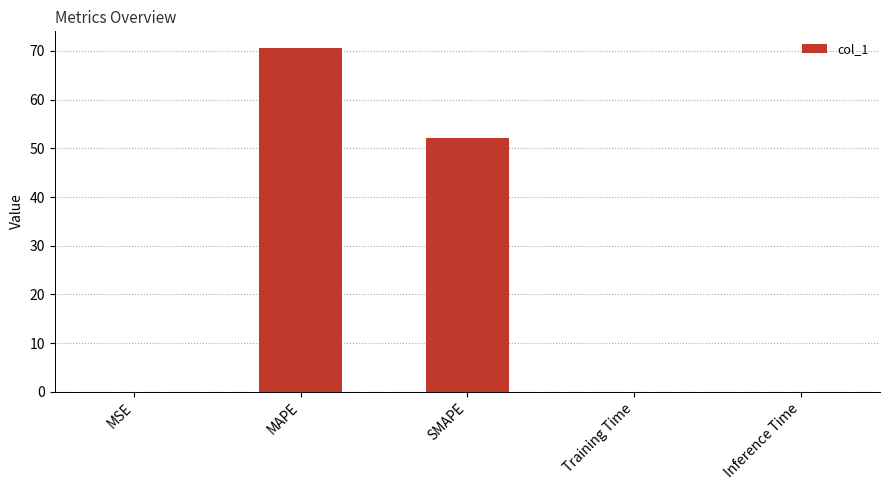

Where is the data nearest to the value 35?

SMAPE